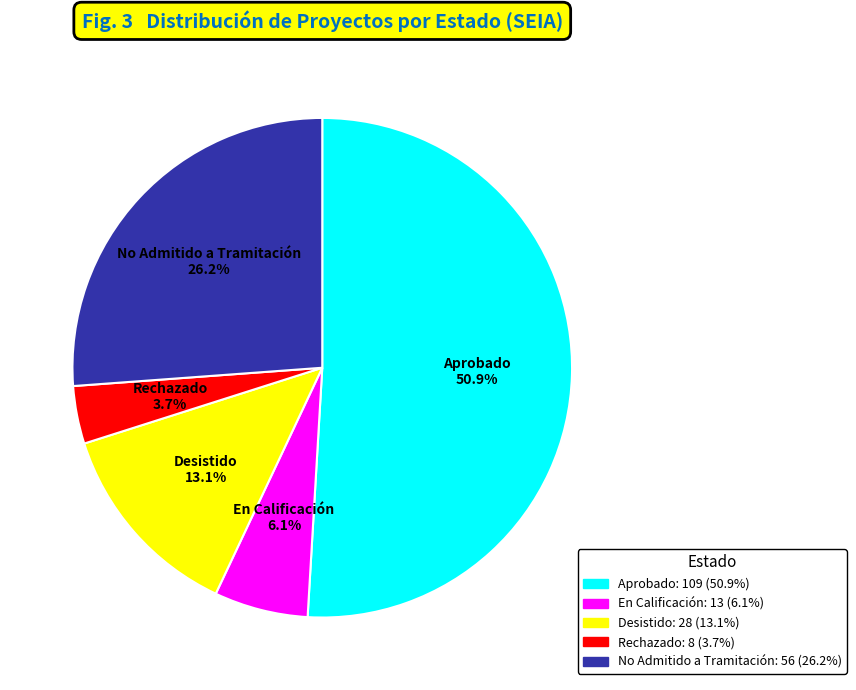

Rank the categories by value from highest to lowest.

Aprobado, No Admitido a Tramitación, Desistido, En Calificación, Rechazado